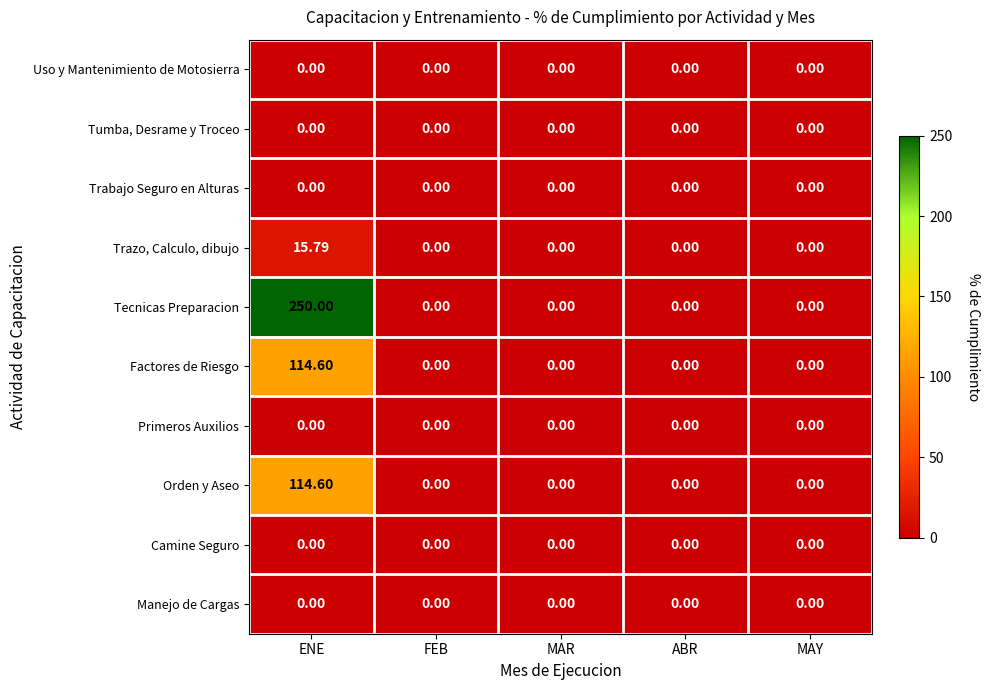

Which series changed the most between ENE and MAY?

Tecnicas Preparacion